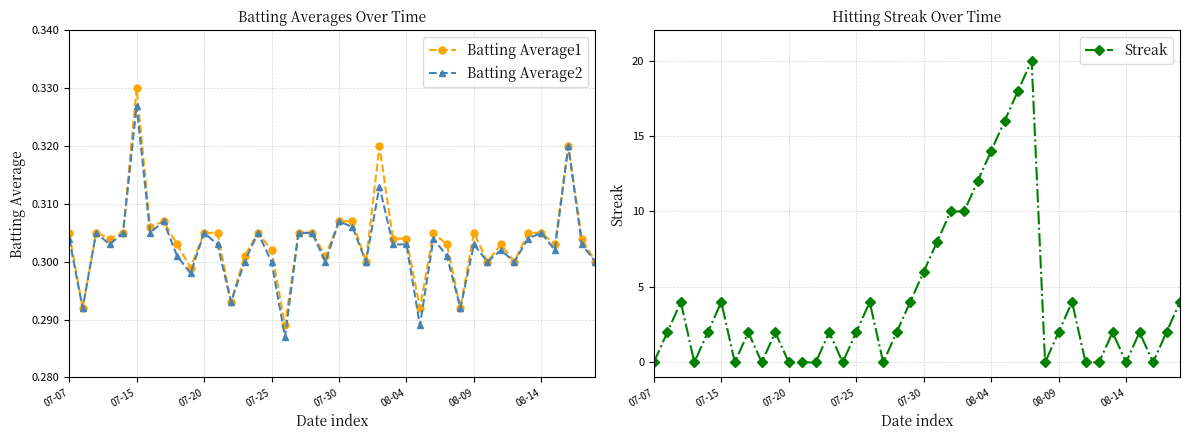

What is the value of the Batting Average1 point at the 23rd from the left?

0.3